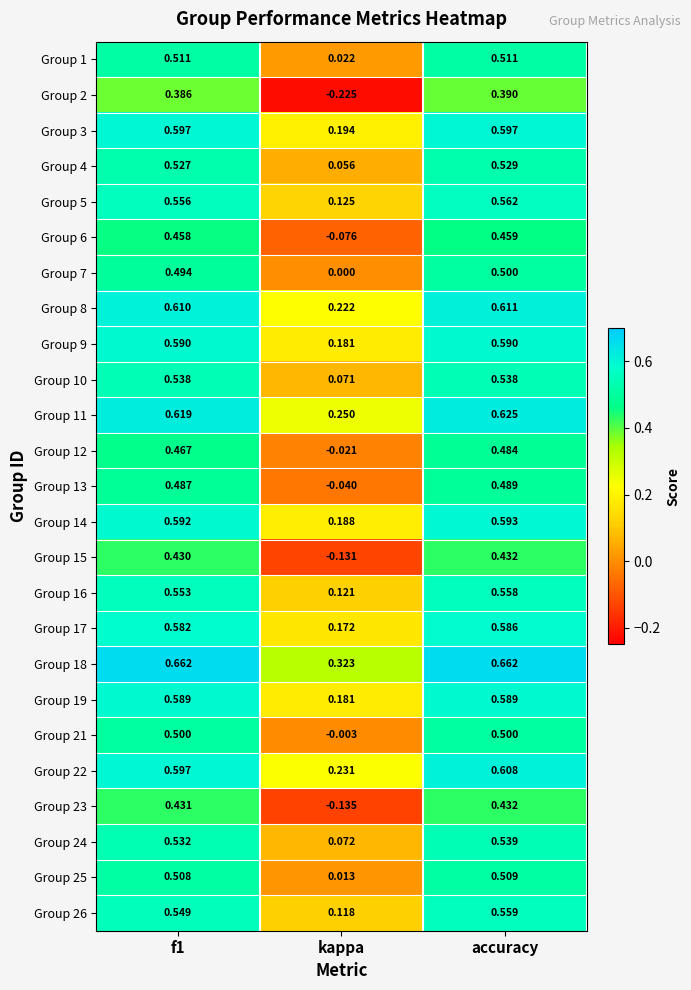

At which label does Group 6 reach its peak?

accuracy